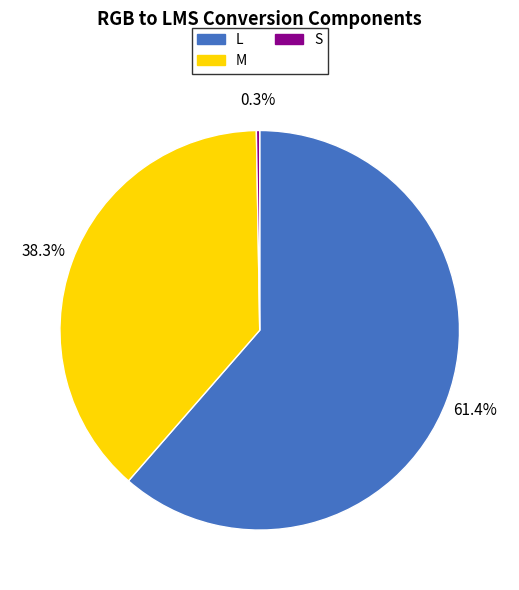

Is there a majority slice in this chart?

Yes